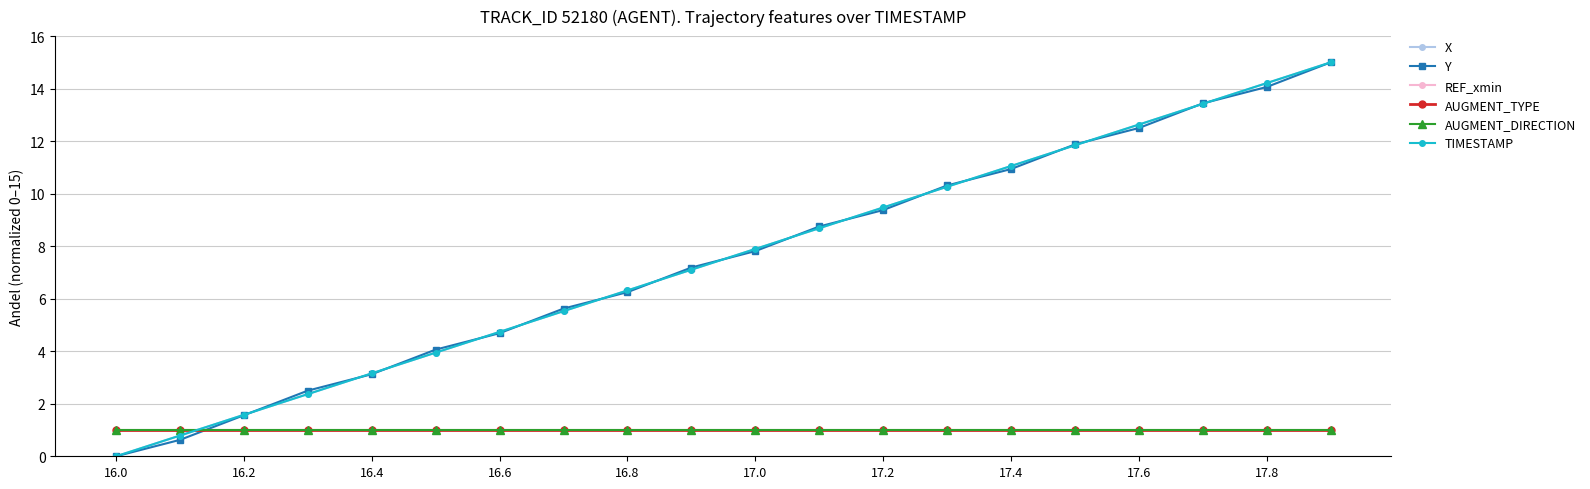

Does the chart have visible grid lines?

Yes